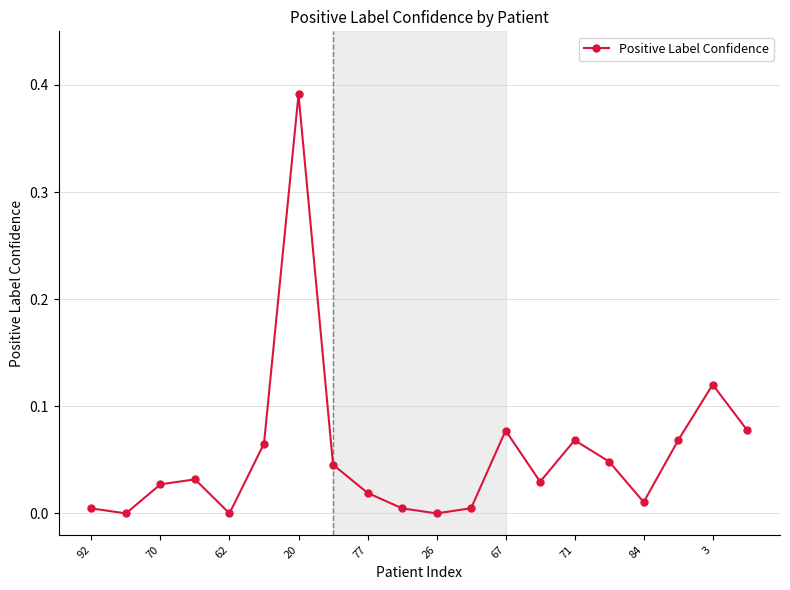

How many points are higher than both their immediate neighbors (excluding endpoints)?

5